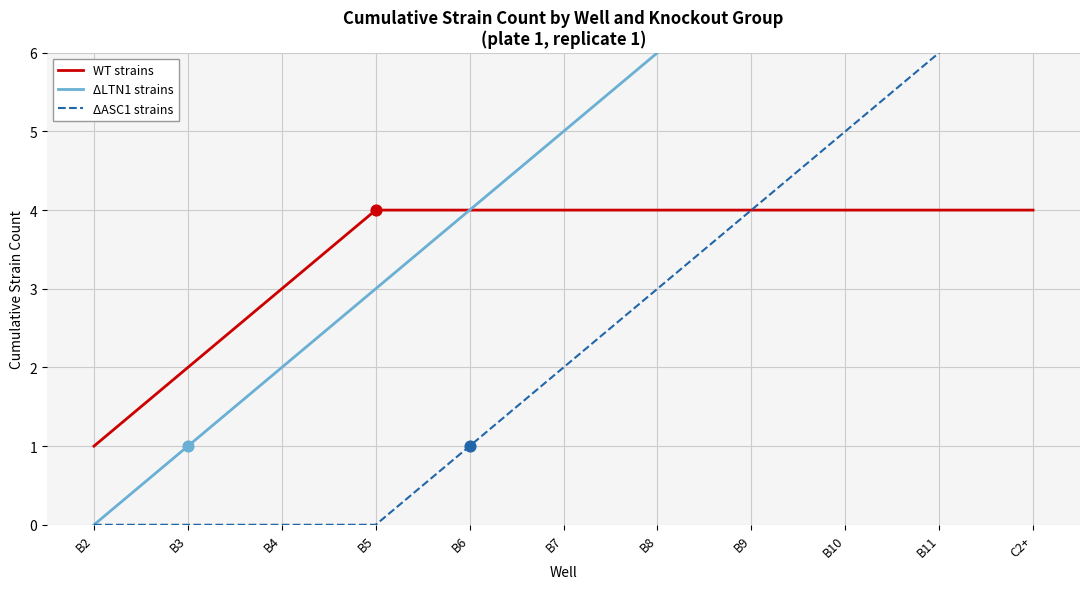

Which series contains the lowest Y value?

ΔLTN1 strains